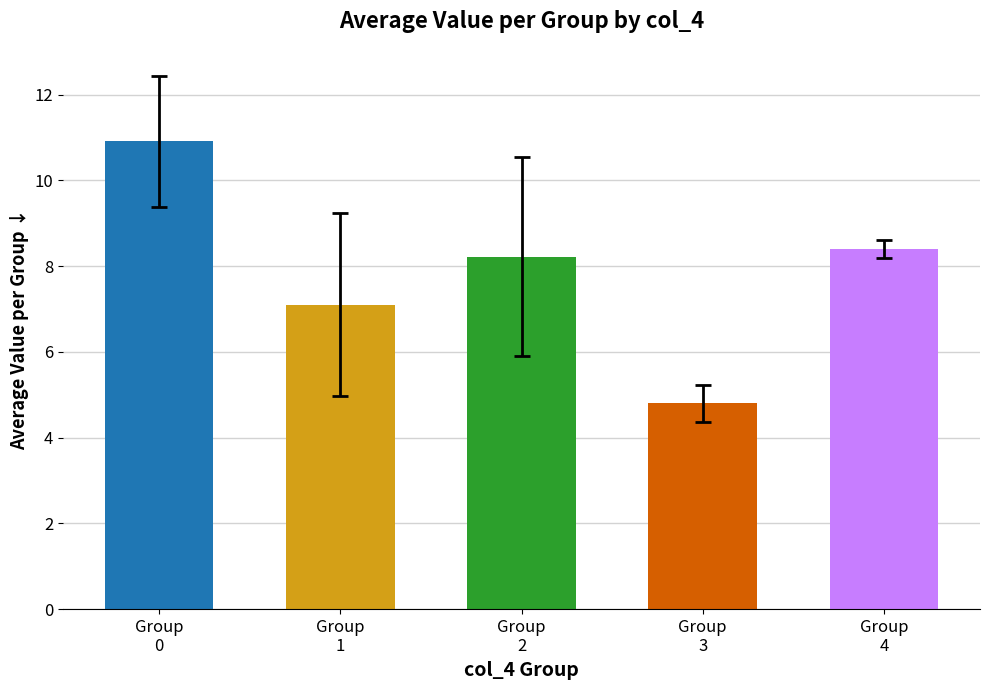

What is the difference between the maximum and minimum values?

6.1